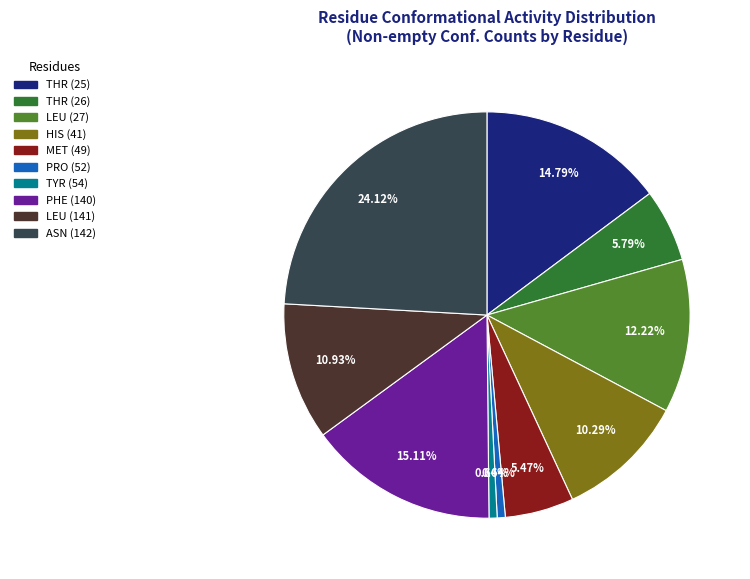

How many slices are in this pie chart?

10